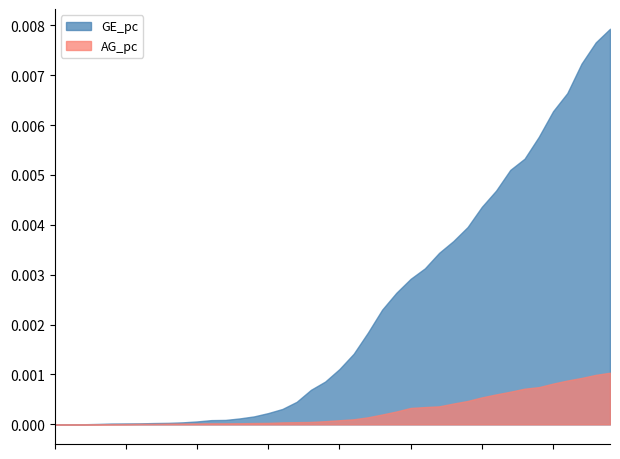

True or false: AG_pc and GE_pc cross at least once.

False